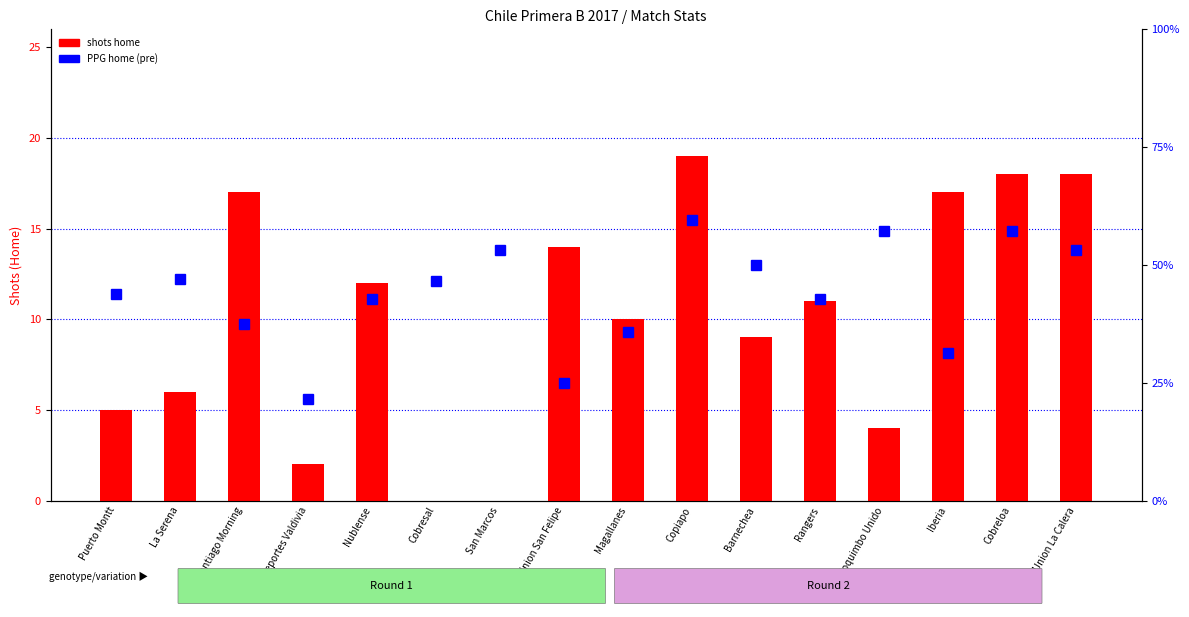

Is the value of PPG home (pre) at Iberia greater than the value of shots home at Coquimbo Unido?

No